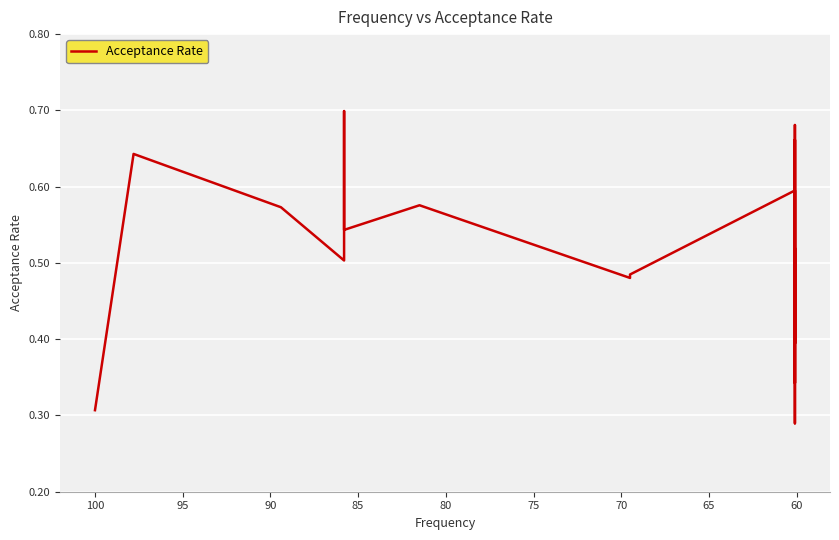

How many lines are shown in the chart?

1